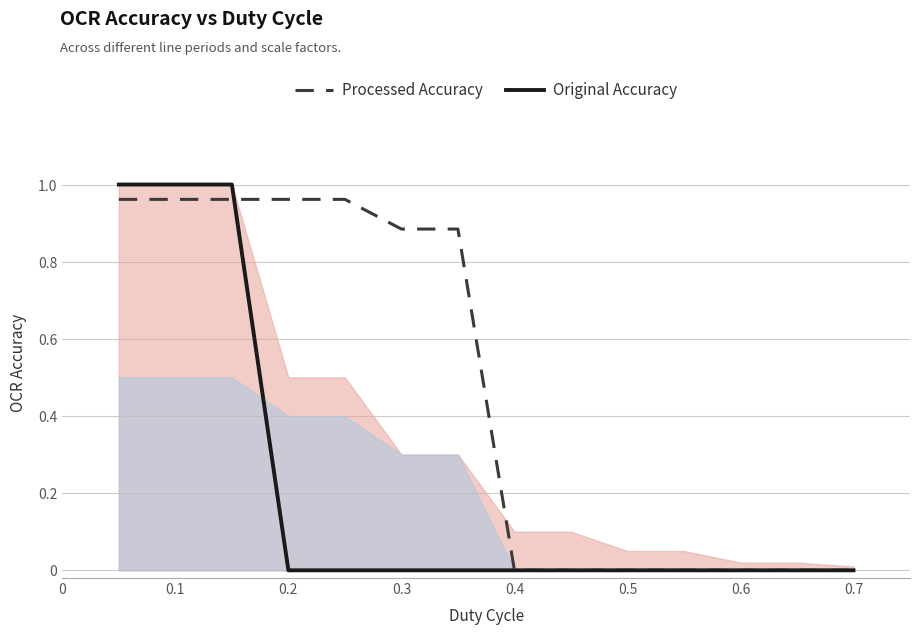

True or false: Processed Accuracy has a value of 0.5 at 0.4.

False